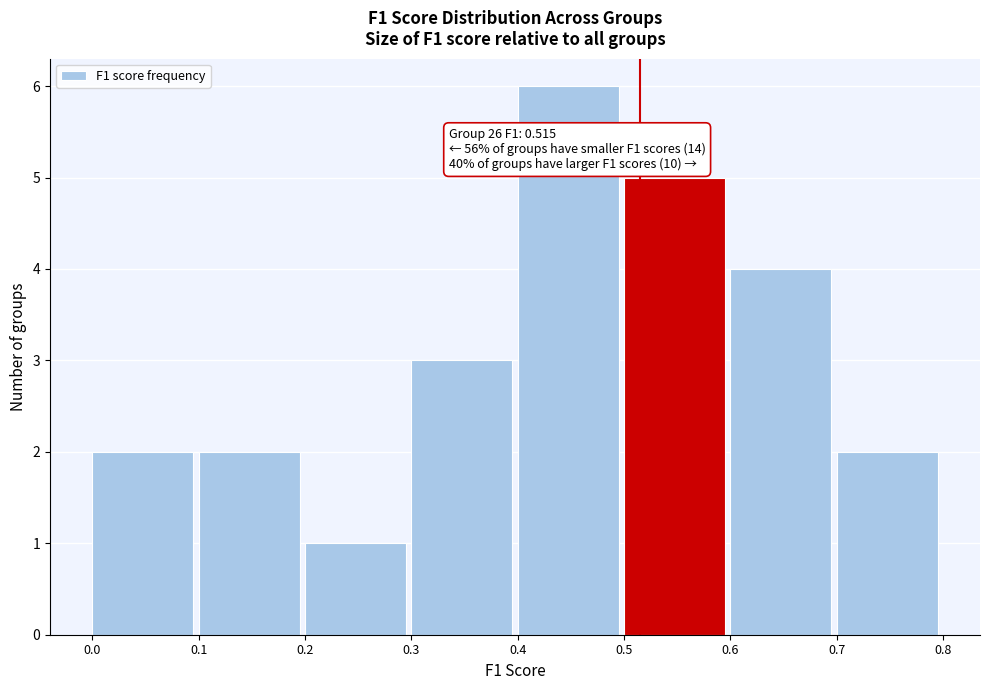

Over which range of the x-axis is the bar tallest?

0.4 to 0.5